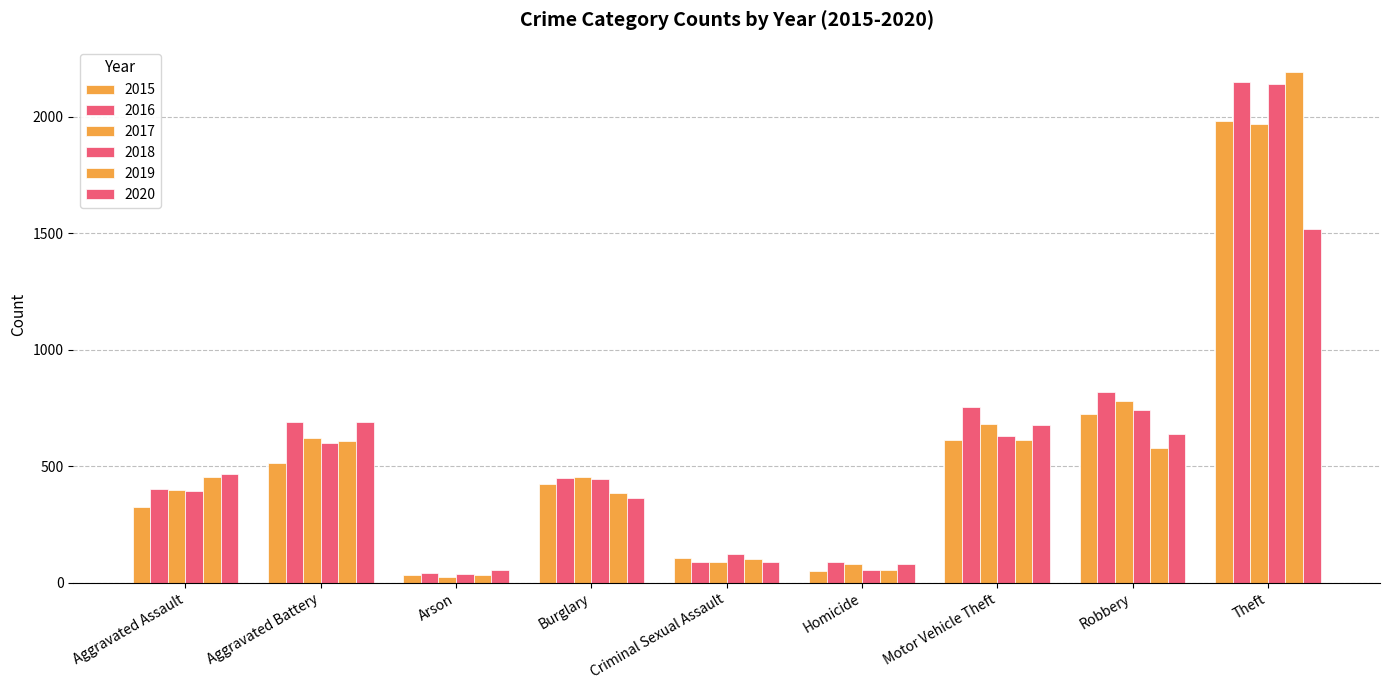

Reading left to right, transcribe all the data shown in this chart.

2015: 323	515	35	422	105	50	614	726	1981
2016: 402	691	40	451	87	87	756	819	2148
2017: 396	623	23	453	90	82	680	780	1968
2018: 392	600	37	443	122	56	631	741	2140
2019: 452	608	32	383	102	53	611	577	2190
2020: 468	691	55	363	88	81	675	639	1518